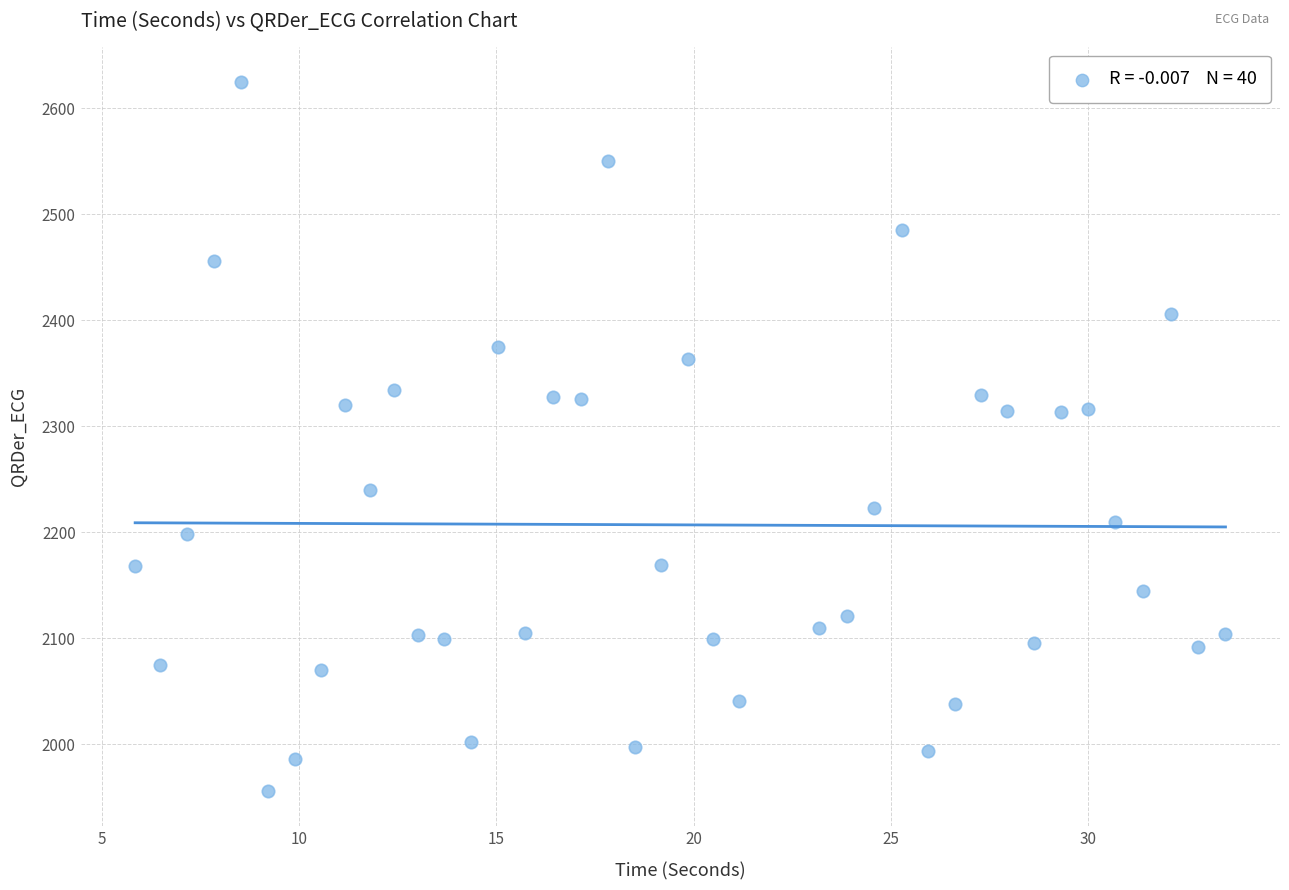

What is the range of X values (max minus min)?

27.6